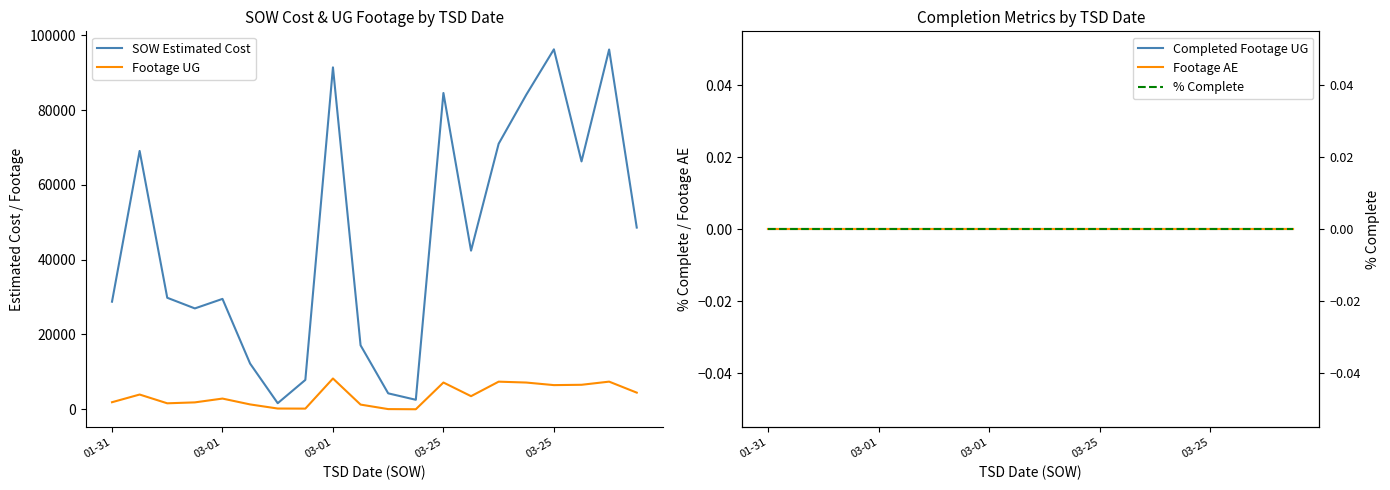

True or false: Footage UG and Footage AE cross at least once.

False